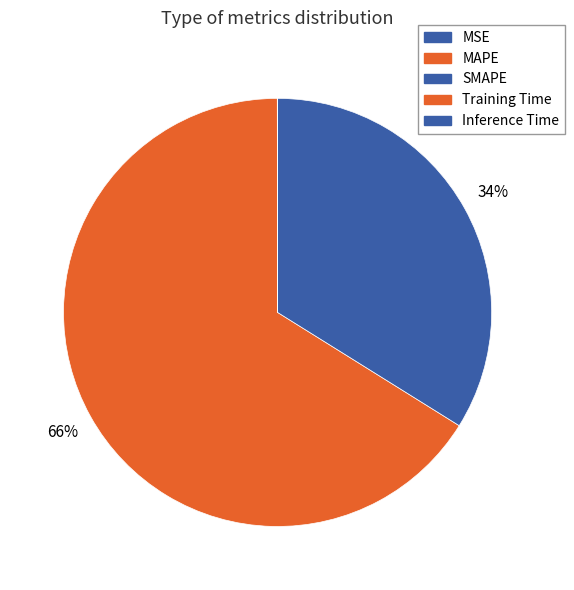

The Inference Time slice represents 14% of the pie. True or false?

False